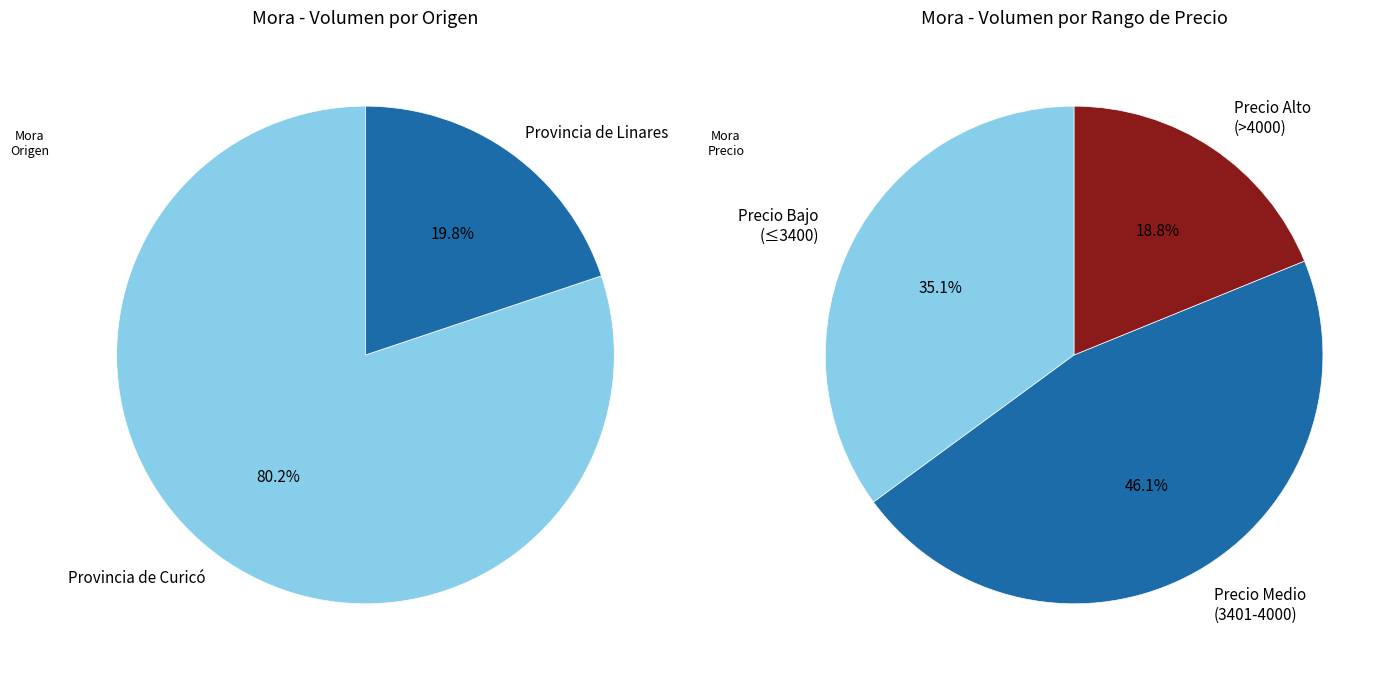

Is it true that 3800 is 22% of the pie?

False